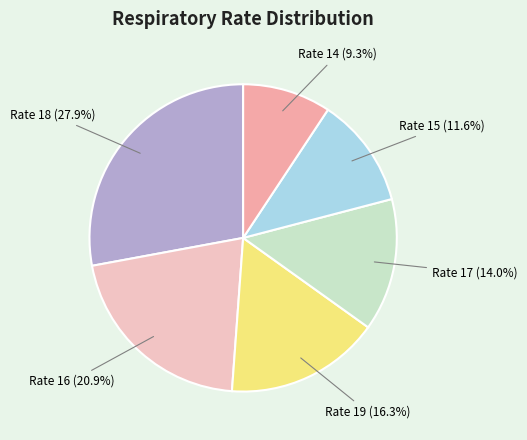

How many slices are in this pie chart?

6